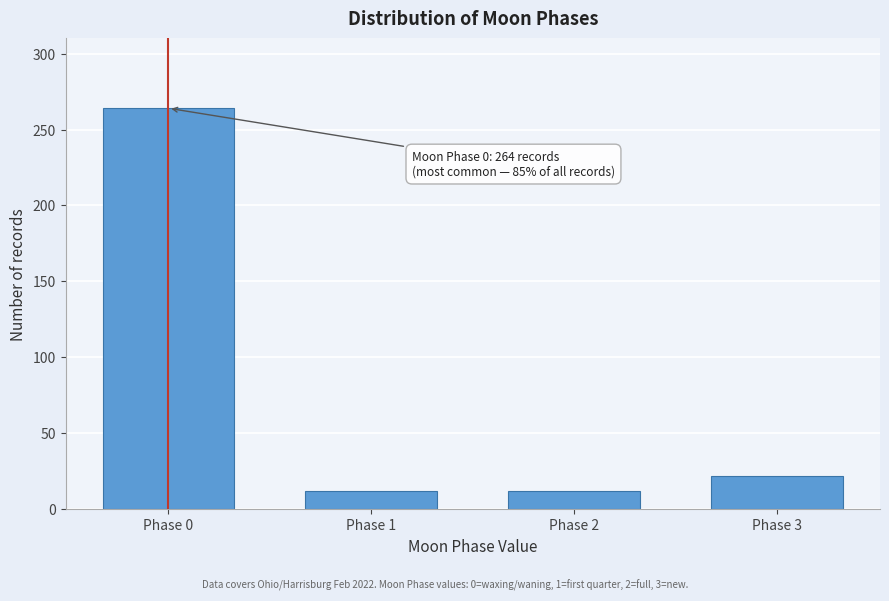

Reading left to right, extract all data points from this chart.

Phase 0=264	Phase 1=12	Phase 2=12	Phase 3=22